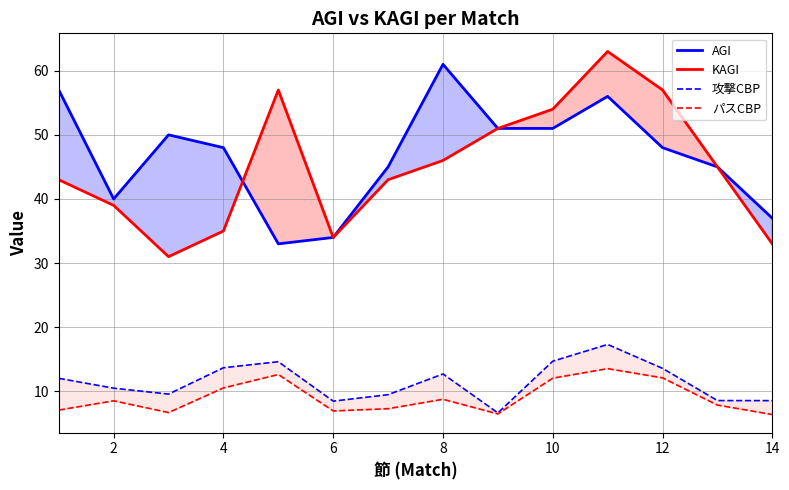

List the series in order of their peak value, highest first.

KAGI, AGI, 攻撃CBP, パスCBP